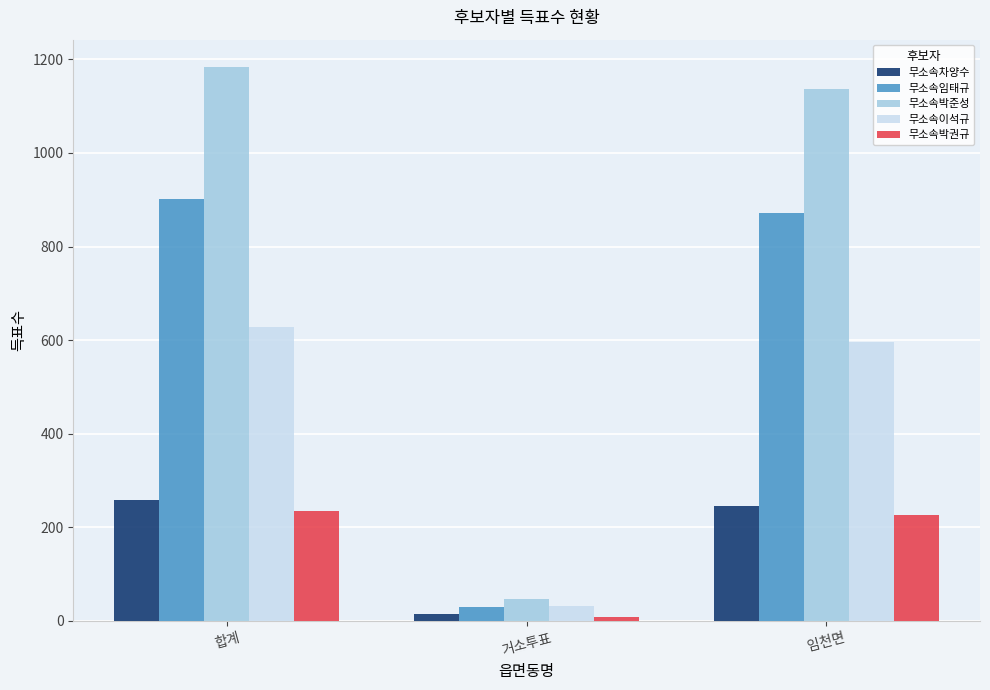

What is the sum of the 무소속임태규 values at 거소투표 and 합계?

930